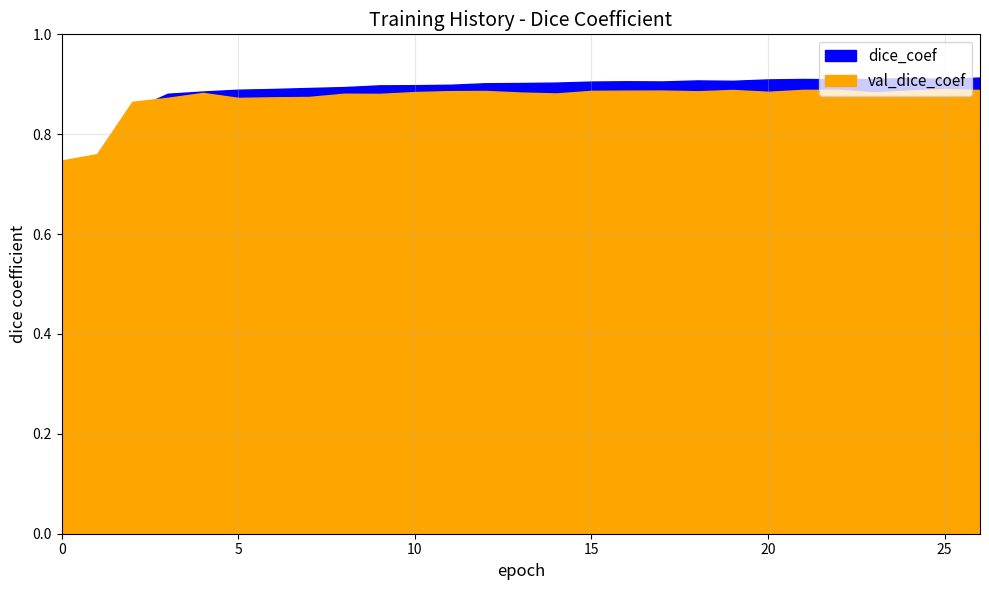

Which series changed the most between 1 and 22?

dice_coef